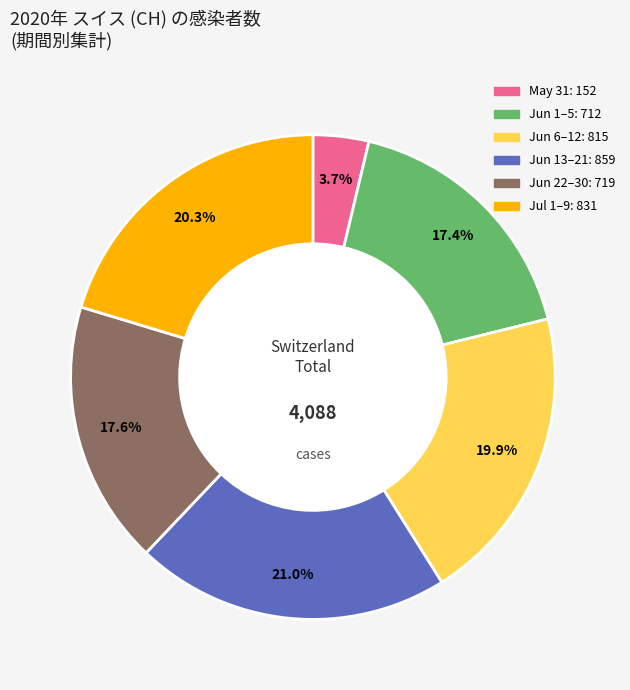

Is there a majority slice in this chart?

No